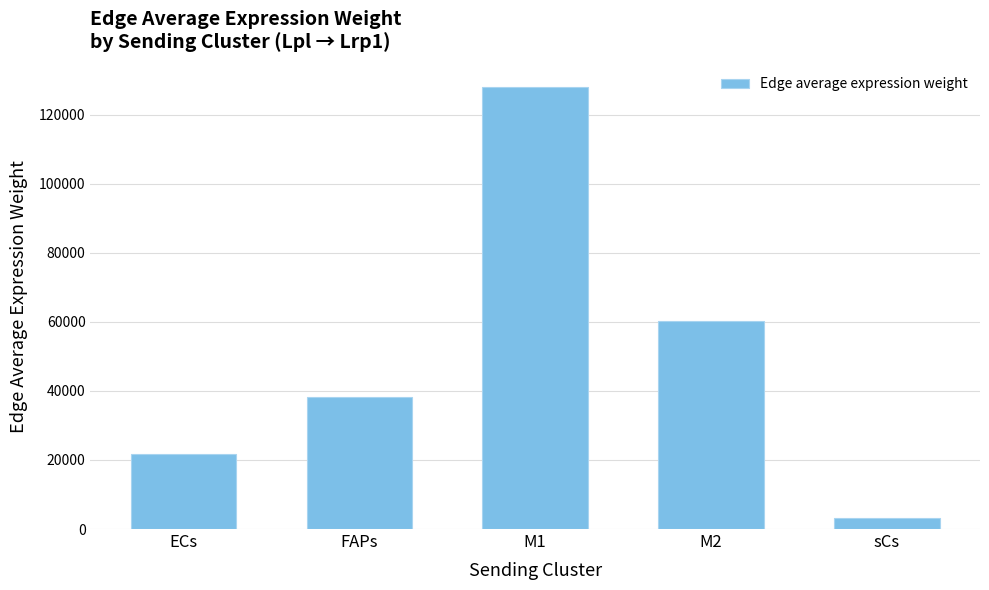

The chart shows a value of 3236.3 at sCs. True or false?

True